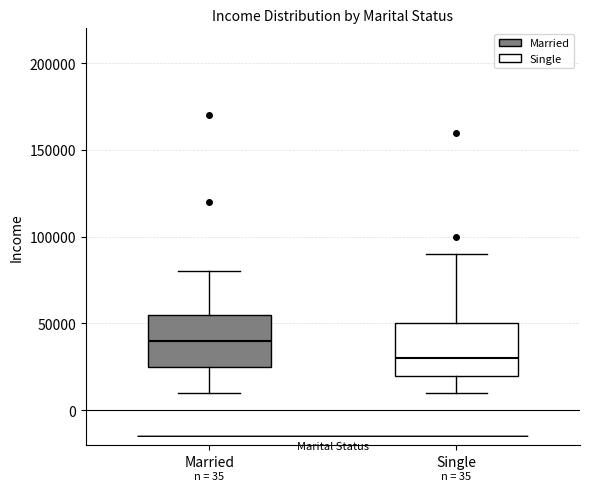

Which box's median line is the highest?

Married